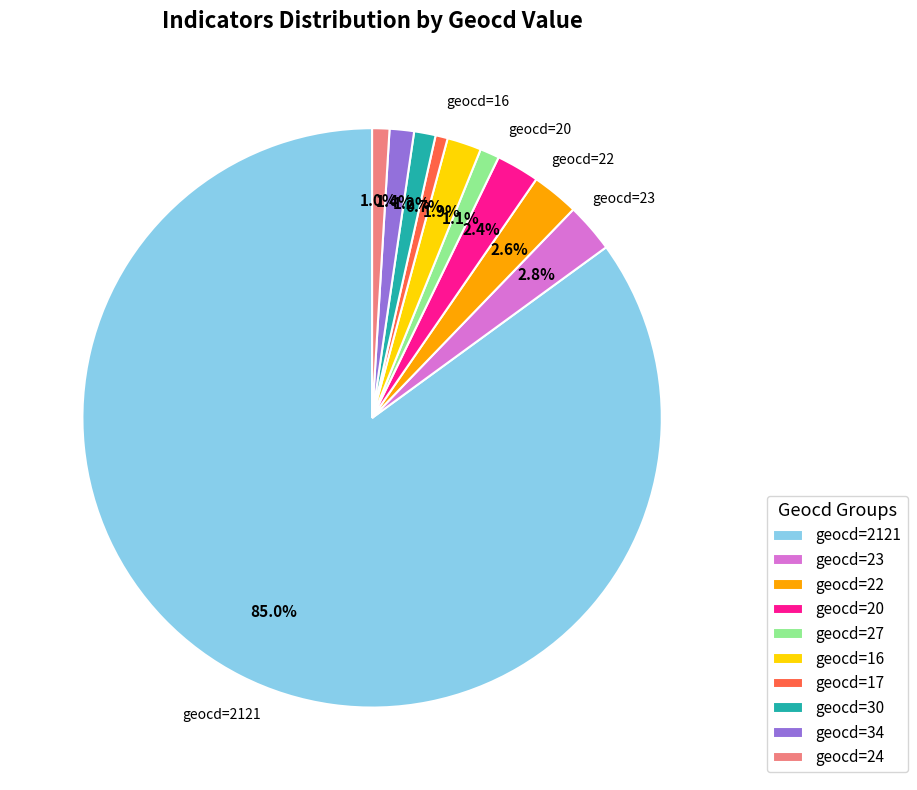

What is the largest slice in the pie chart?

geocd=2121